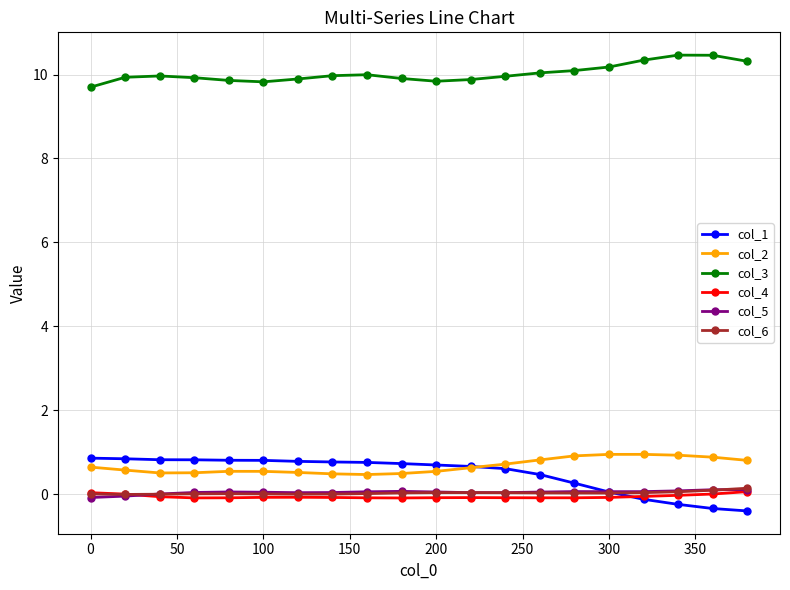

Which series has the widest spread of values?

col_1